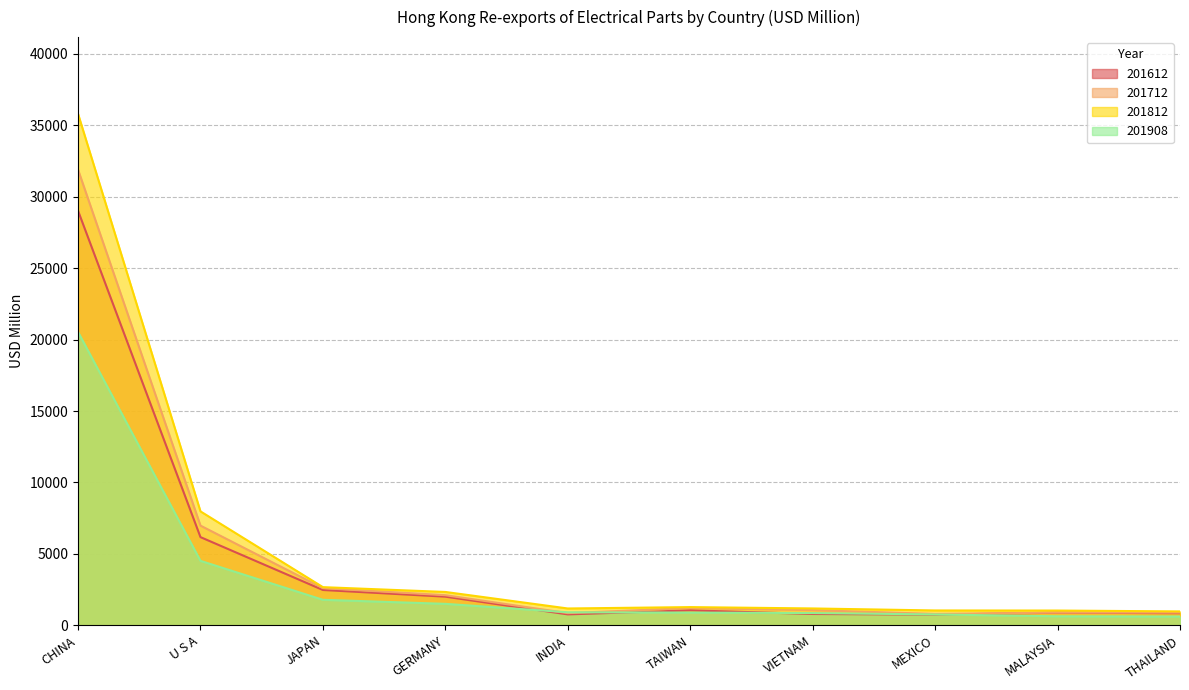

What is the minimum value for 201712?

794.7